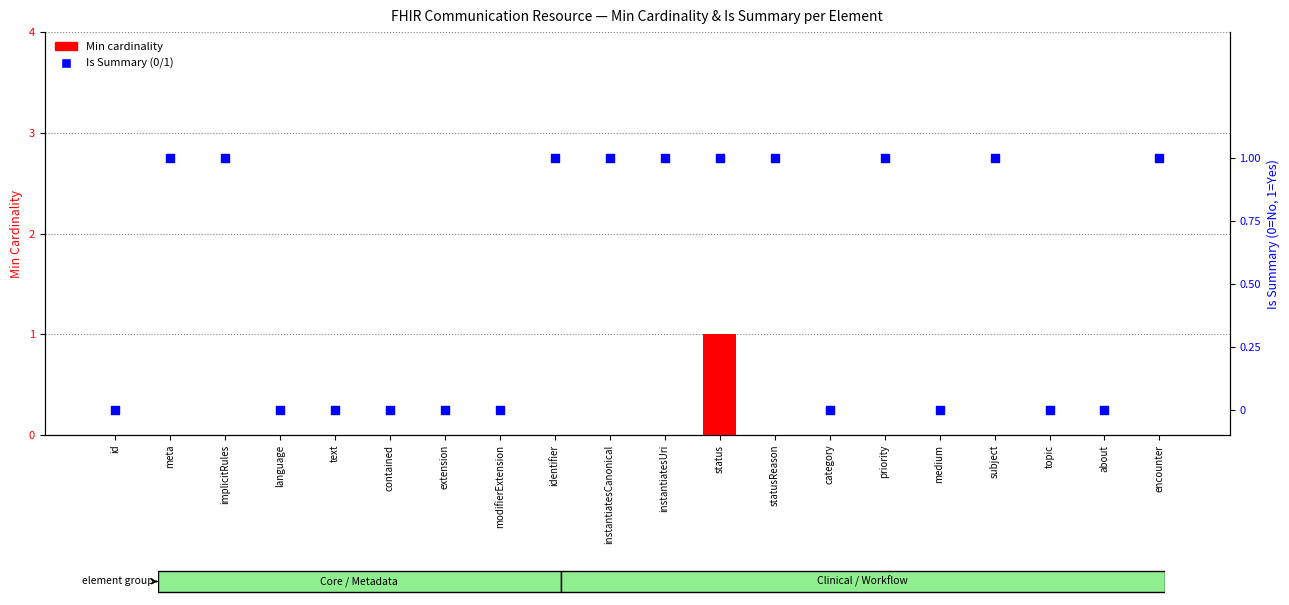

What are all the series names shown in the legend?

Min cardinality, Is Summary (0/1)